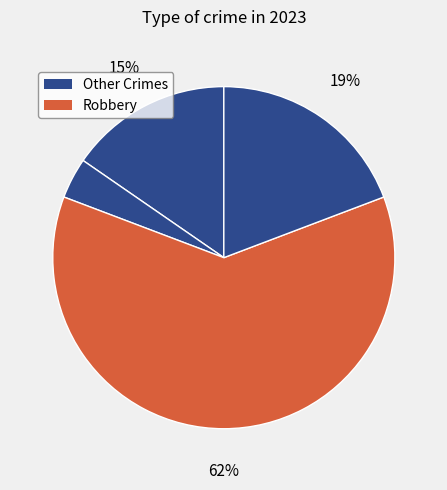

How many segments does this pie chart have?

4